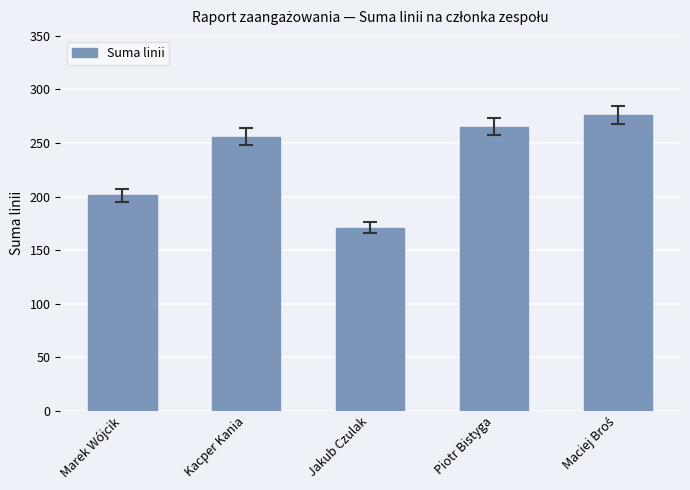

What is the difference between the second highest and minimum values?

94